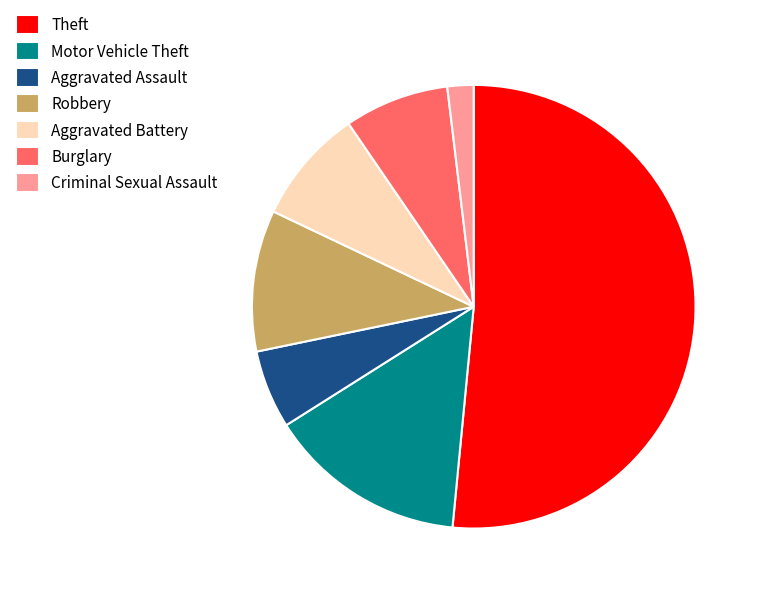

The Burglary slice represents 8% of the pie. True or false?

True